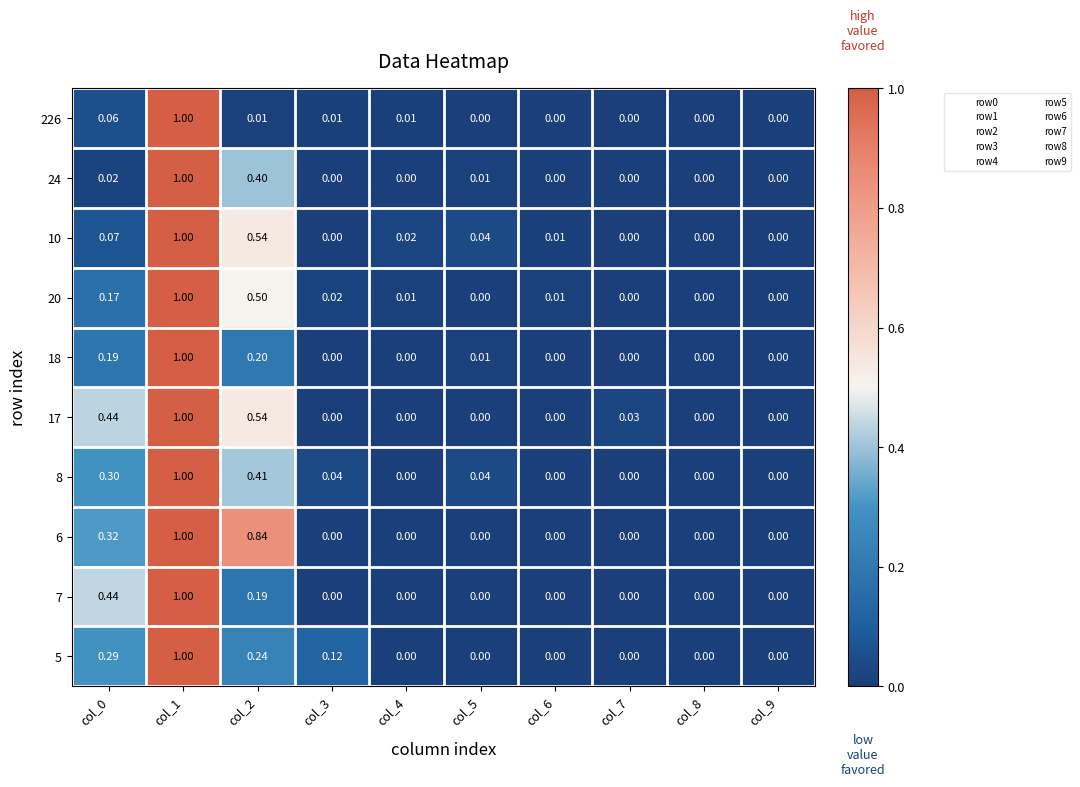

Which series changed the most between col_3 and col_9?

5